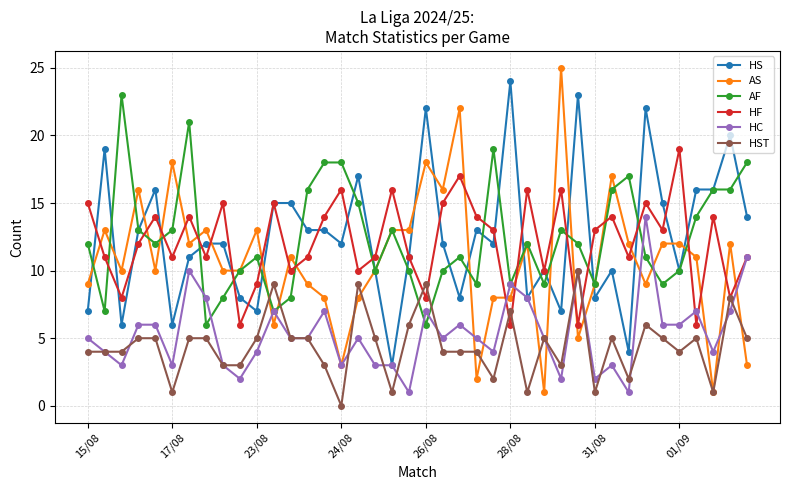

After their last crossing, which series has the higher values: HF or AF?

AF